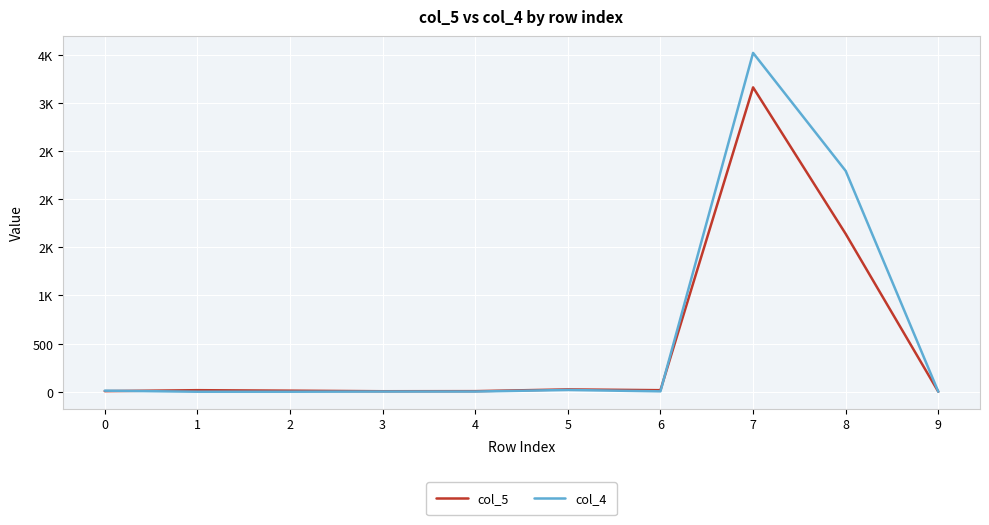

Does the chart have visible grid lines?

Yes